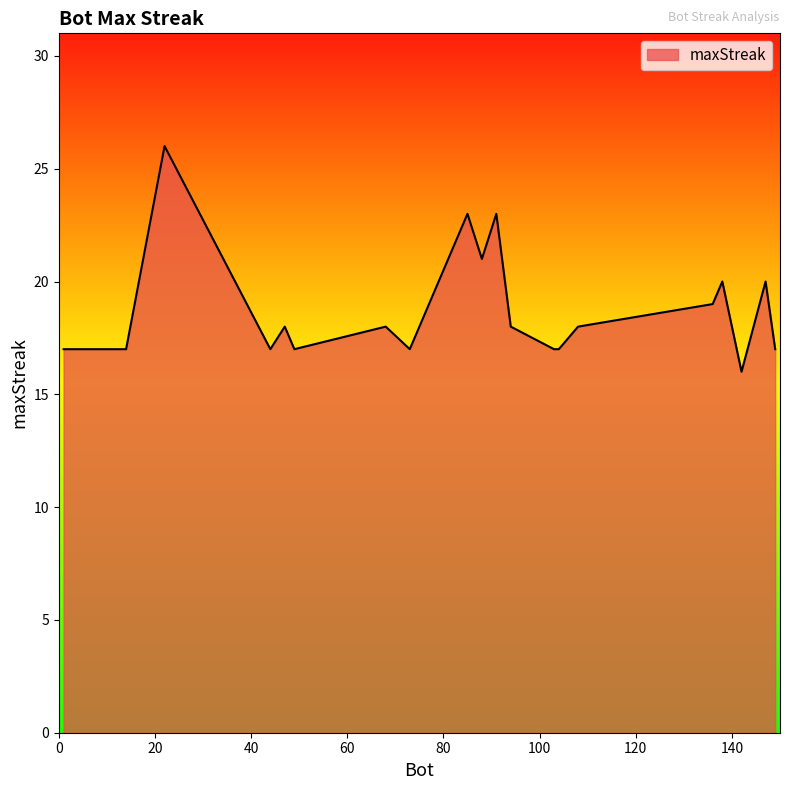

What is the difference between the maximum and minimum values?

10